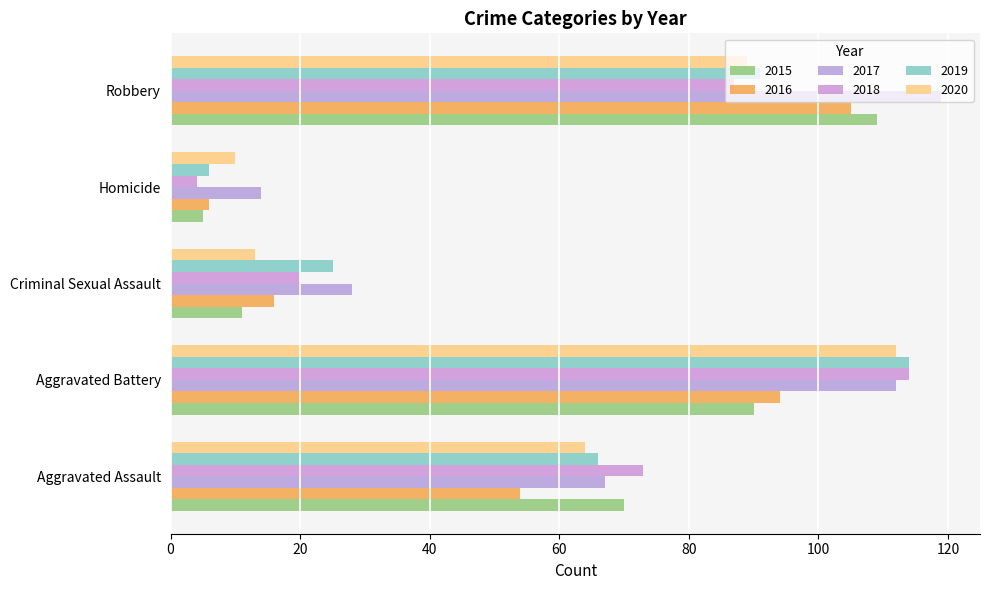

Reading left to right, what are all the values shown in this chart?

2015: 70	90	11	5	109
2016: 54	94	16	6	105
2017: 67	112	28	14	119
2018: 73	114	20	4	87
2019: 66	114	25	6	91
2020: 64	112	13	10	89